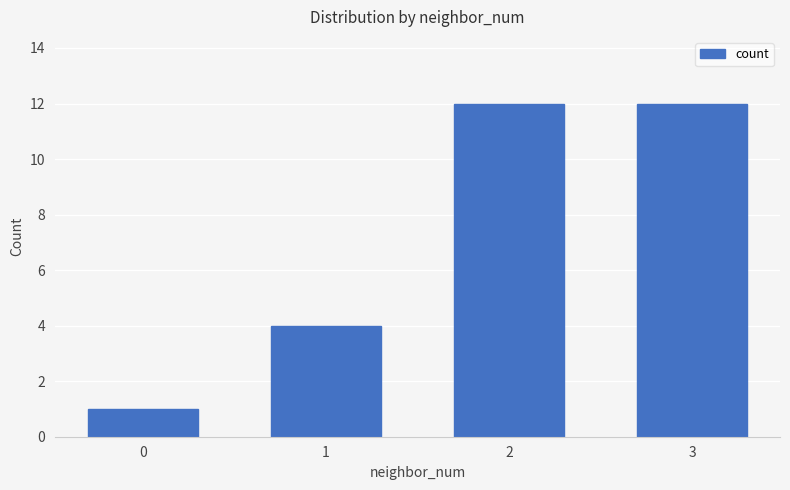

What is the maximum value shown in the chart?

12